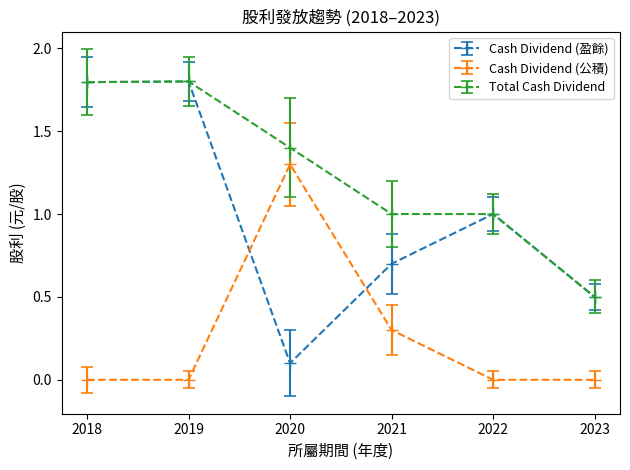

What is the difference between the second highest and minimum values in the Total Cash Dividend series?

1.3